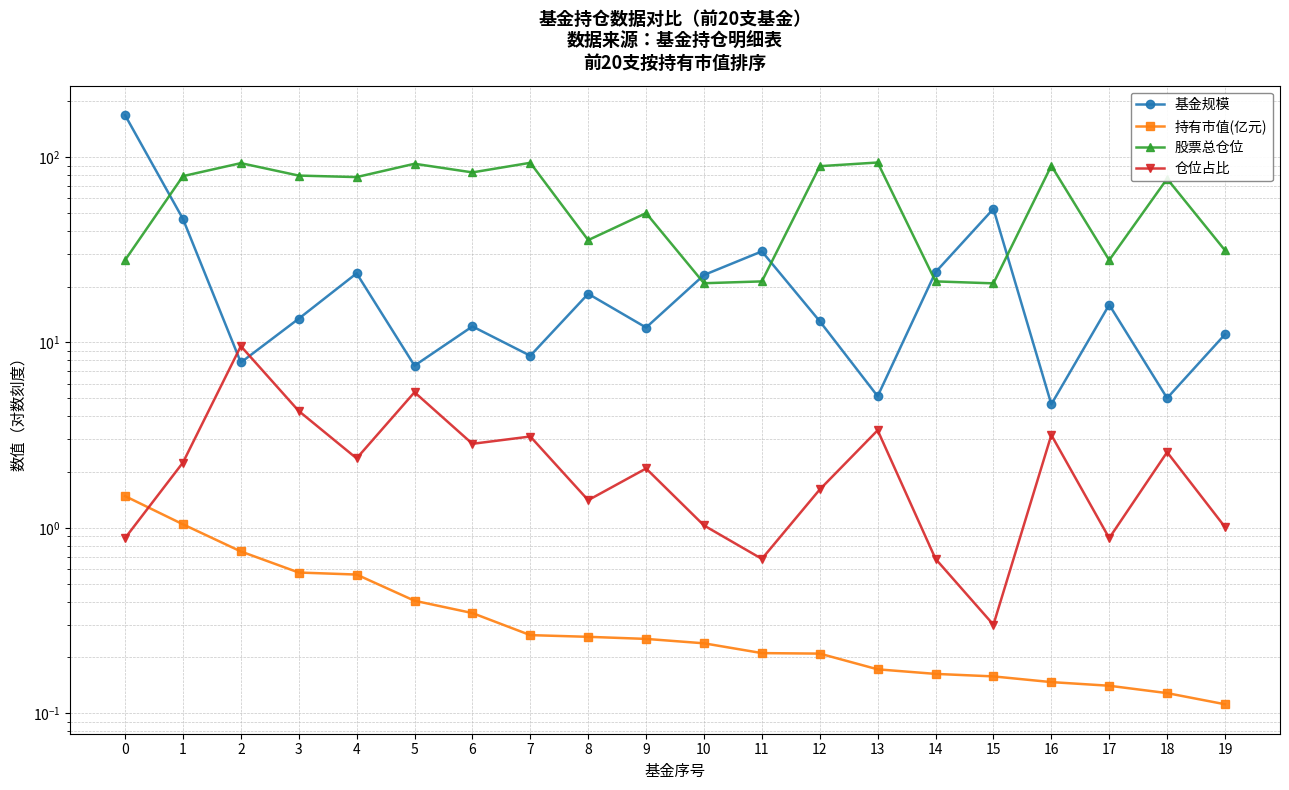

What is the sum of the 股票总仓位 values at 14 and 8?

57.0